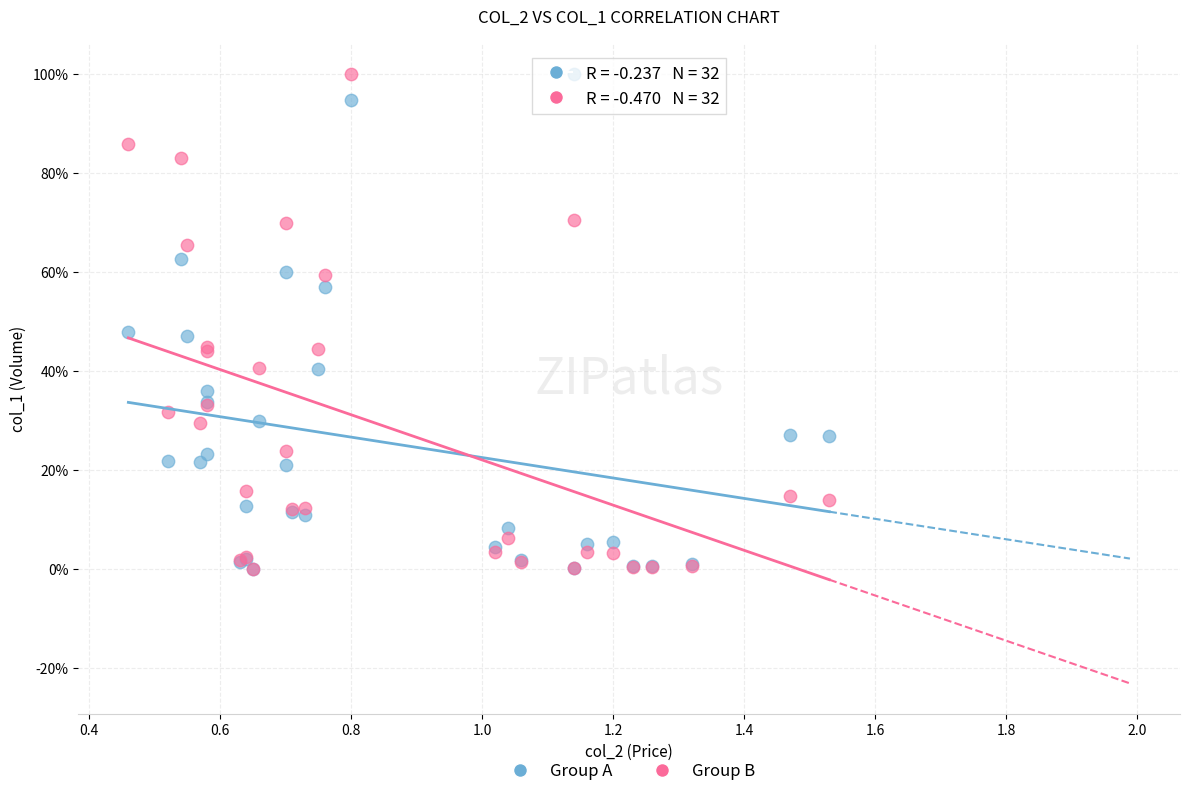

What are all the series names shown in the legend?

Group A, Group B